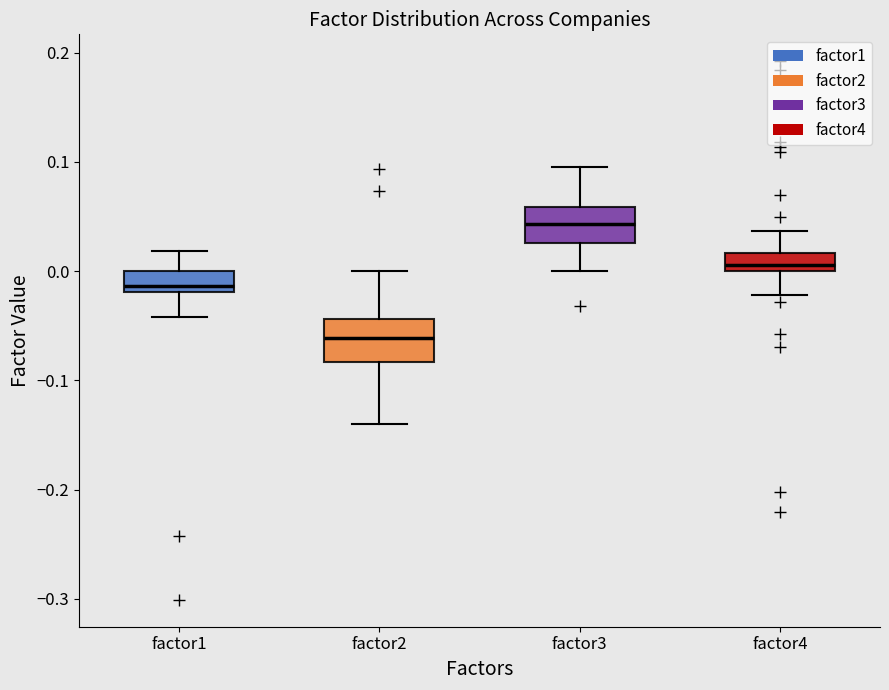

Which box's median line is the highest?

factor3